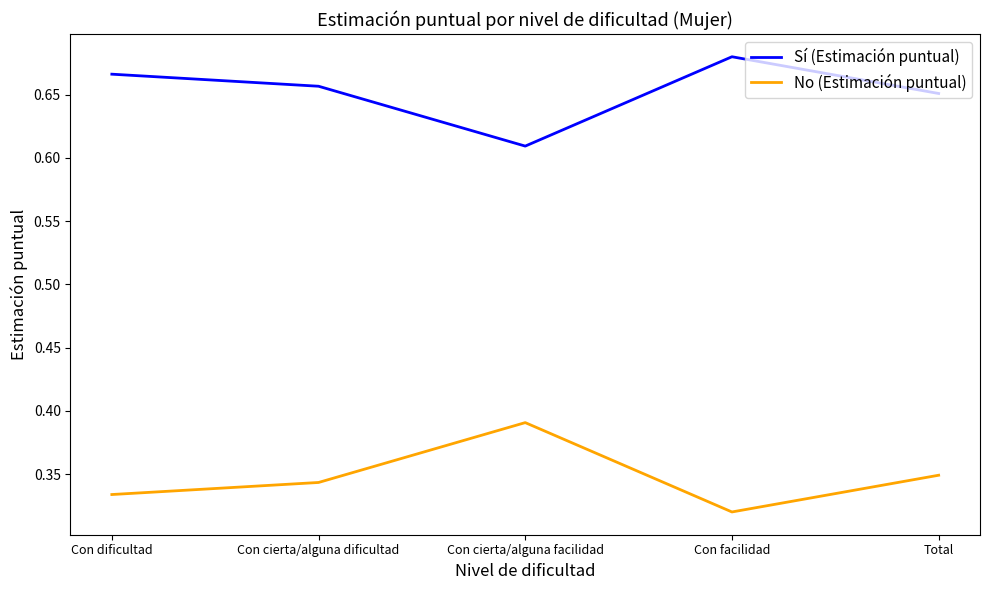

Count the No (Estimación puntual) values in the range 0 to 1.

5